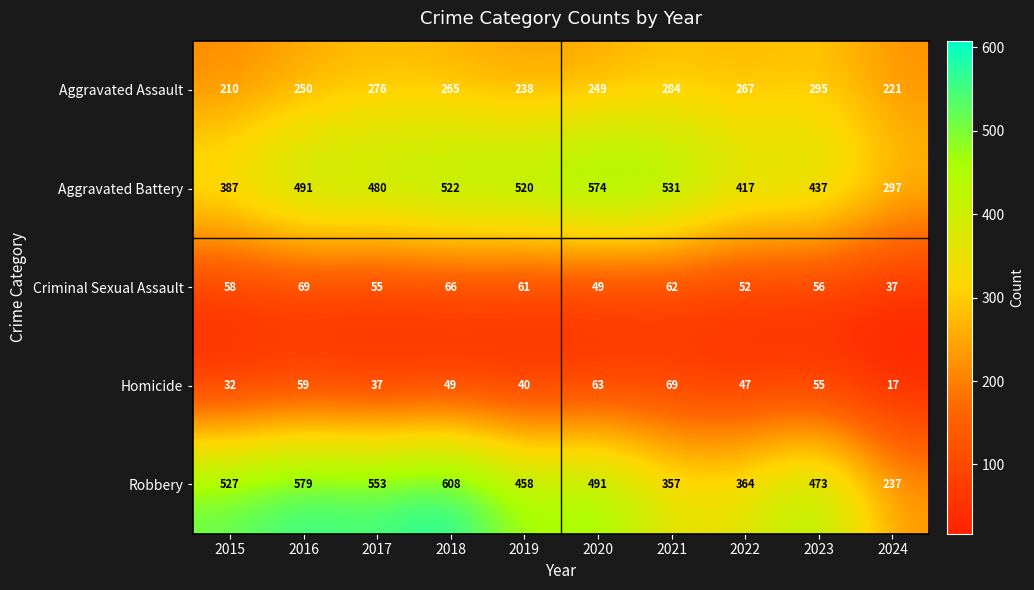

What is the highest value of the Aggravated Assault series?

295